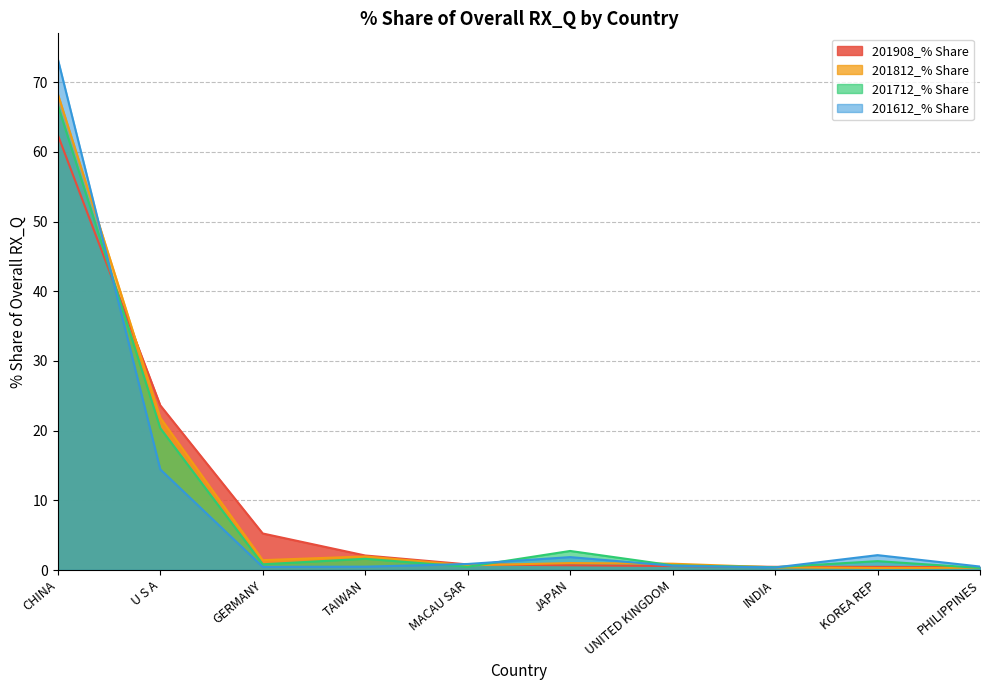

After their last crossing, which series has the higher values: 201812_% Share or 201612_% Share?

201612_% Share